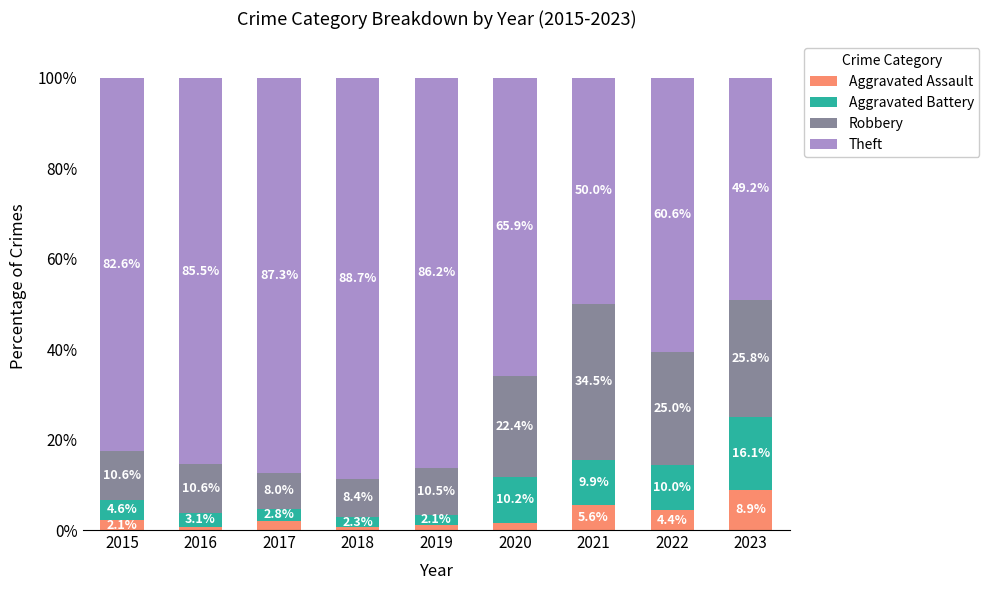

What is the total value across all series at 2022?

100.0